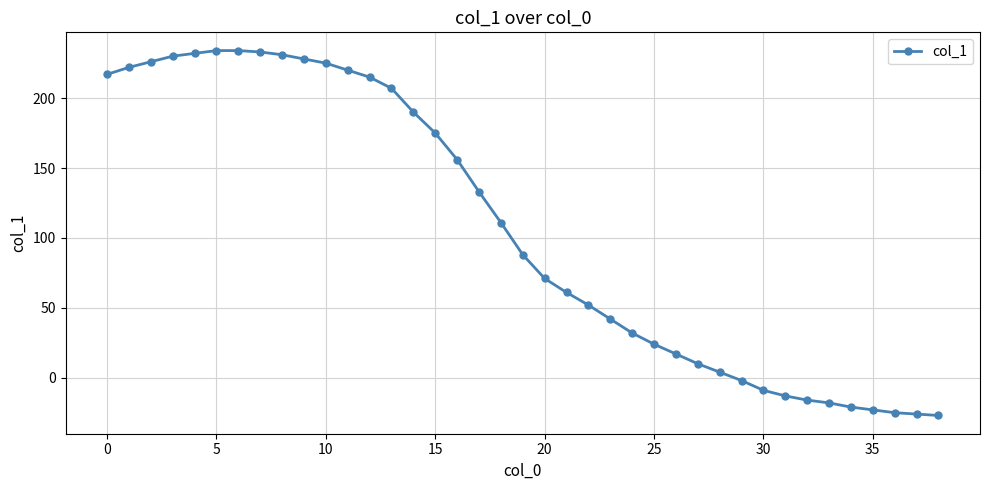

What is the maximum value shown in the chart?

234